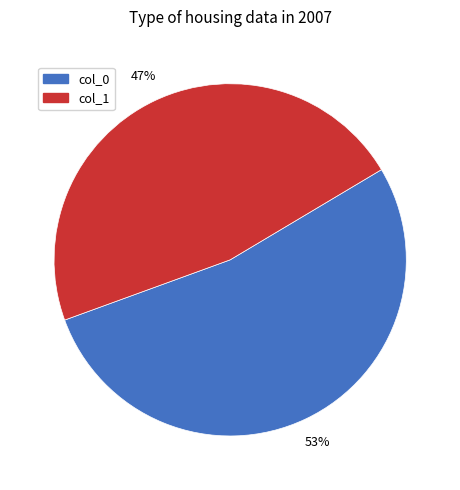

Rank the categories by value from lowest to highest.

col_1, col_0